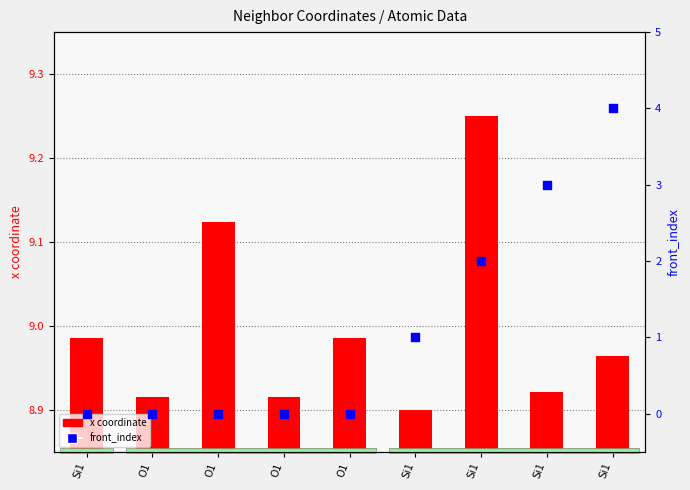

At which category is the sum across all series the highest?

Si1